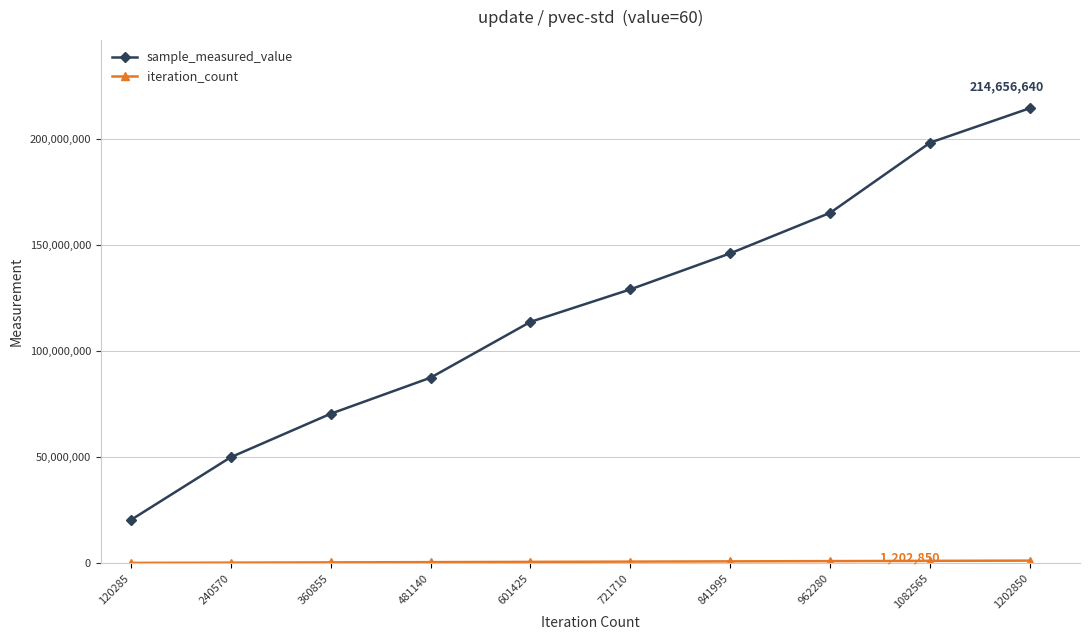

Which series has the largest range (max minus min)?

sample_measured_value